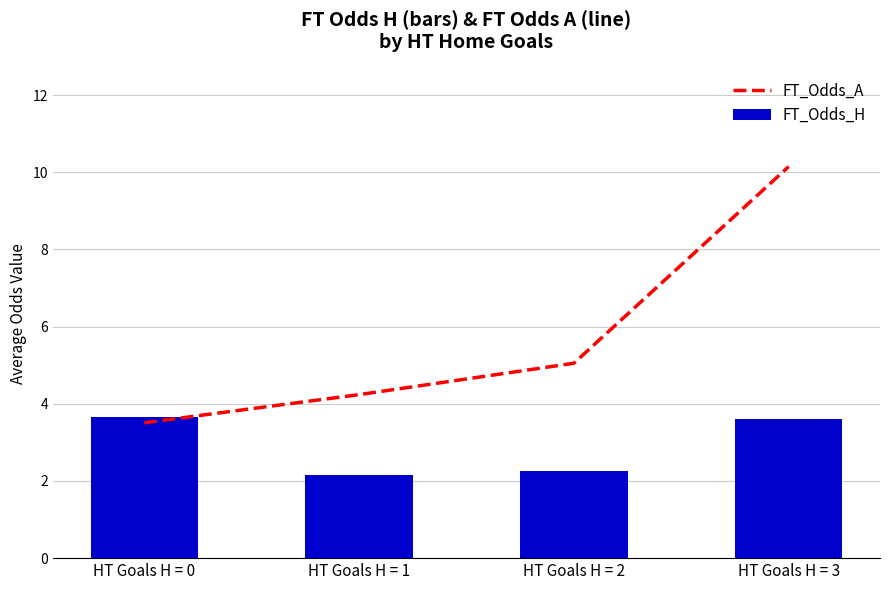

Which series has the largest total across all categories?

FT_Odds_A